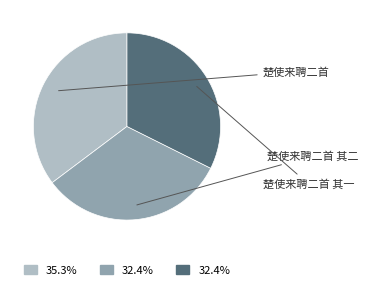

How many segments does this pie chart have?

3